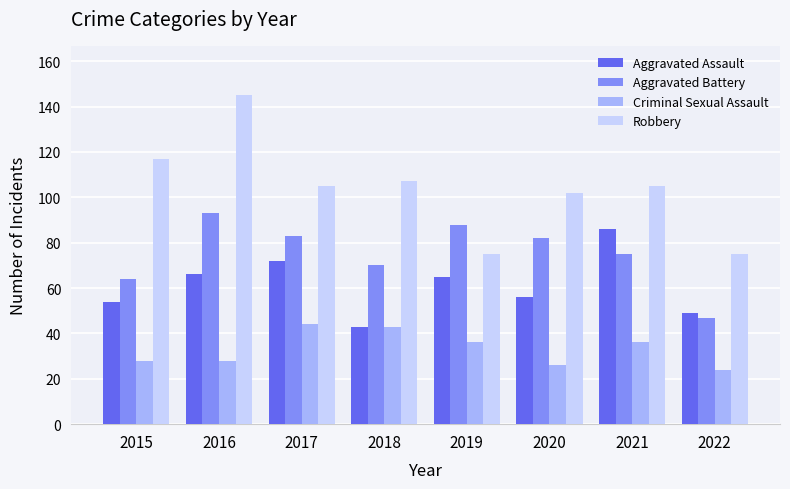

Reading right to left, what are all the values shown in this chart?

Aggravated Assault: 2022=49	2021=86	2020=56	2019=65	2018=43	2017=72	2016=66	2015=54
Aggravated Battery: 2022=47	2021=75	2020=82	2019=88	2018=70	2017=83	2016=93	2015=64
Criminal Sexual Assault: 2022=24	2021=36	2020=26	2019=36	2018=43	2017=44	2016=28	2015=28
Robbery: 2022=75	2021=105	2020=102	2019=75	2018=107	2017=105	2016=145	2015=117